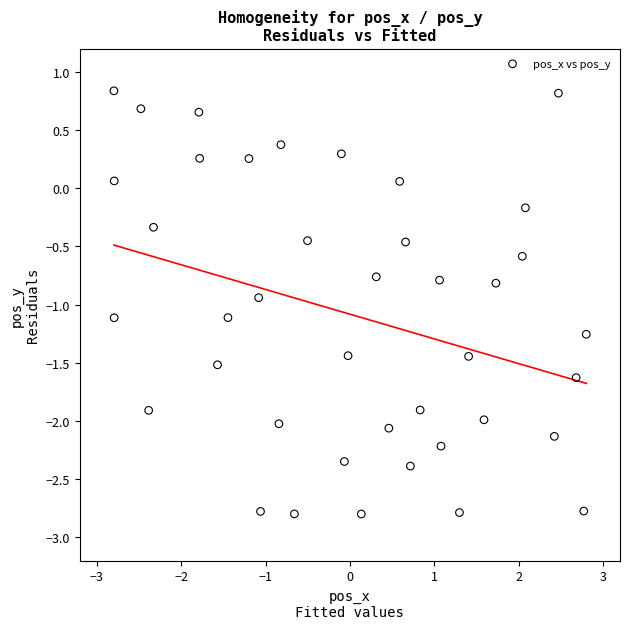

What is the range of X values (max minus min)?

5.6